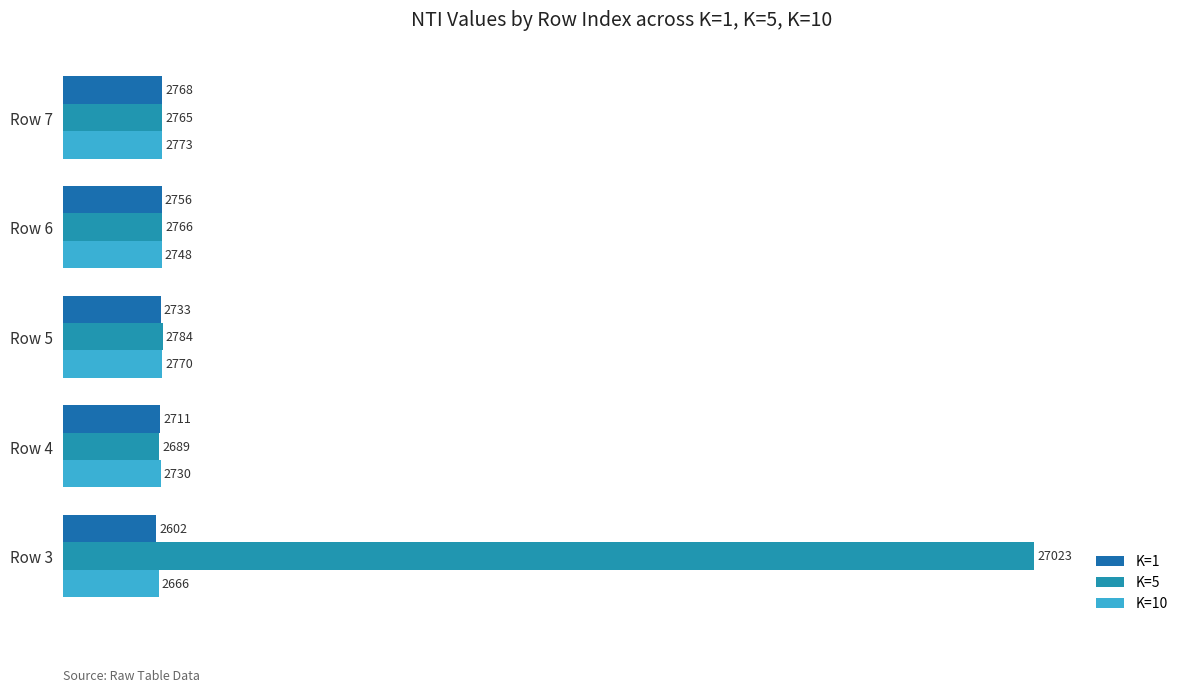

Rank the series by their maximum value, from lowest to highest.

K=1, K=10, K=5